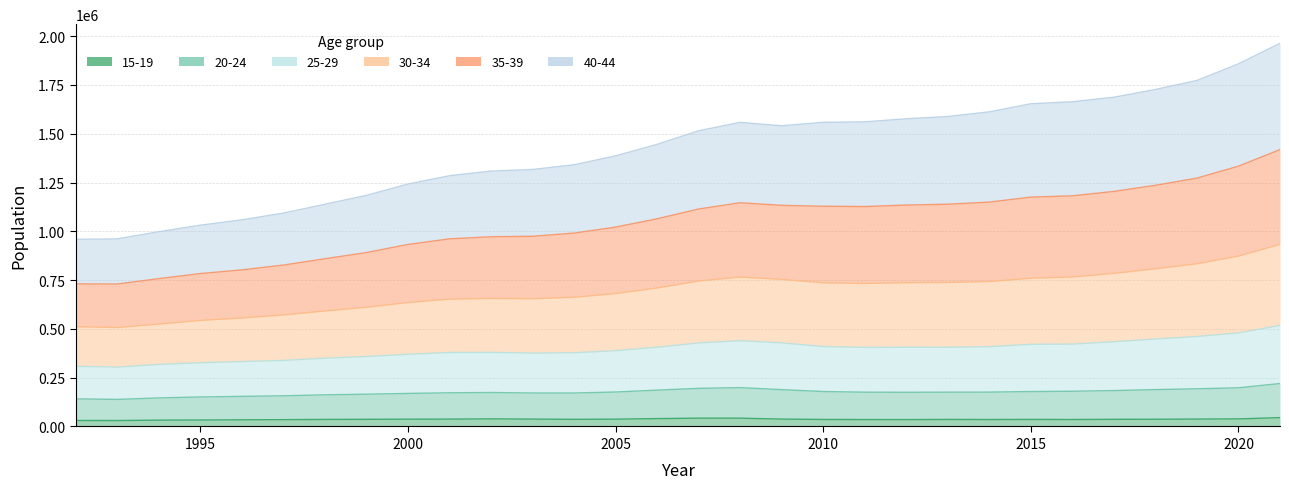

The value of 30-34 at 2010 is 1974834. True or false?

False